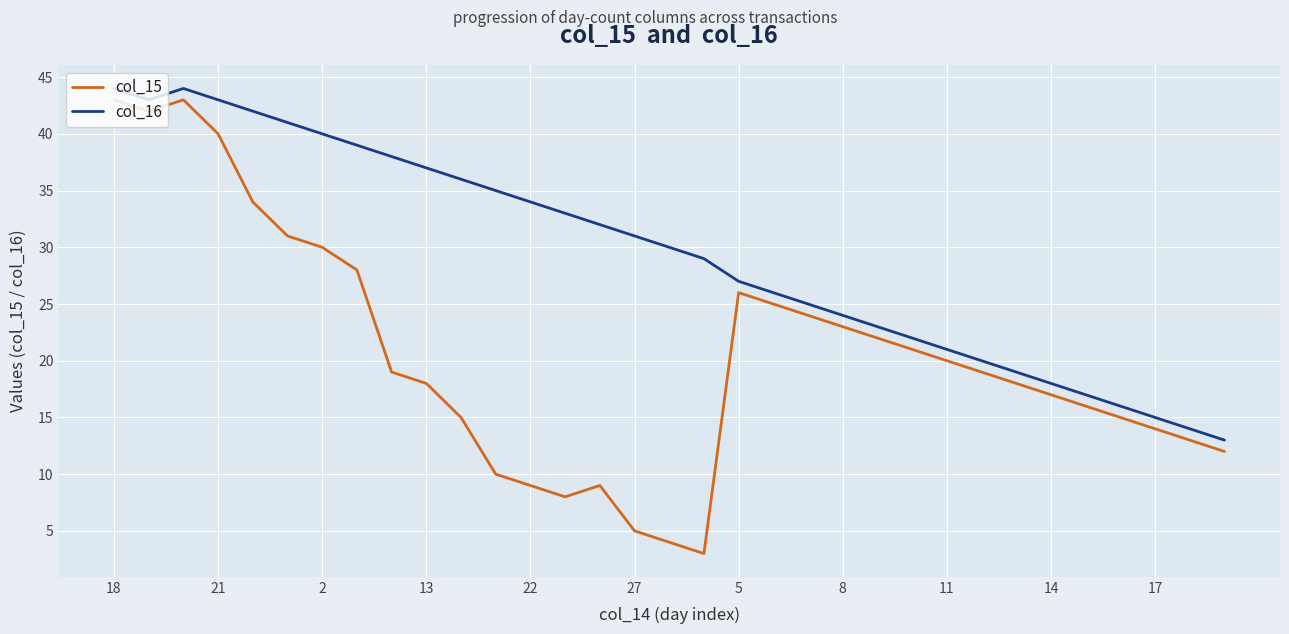

Rank the series by their average value, from highest to lowest.

col_16, col_15